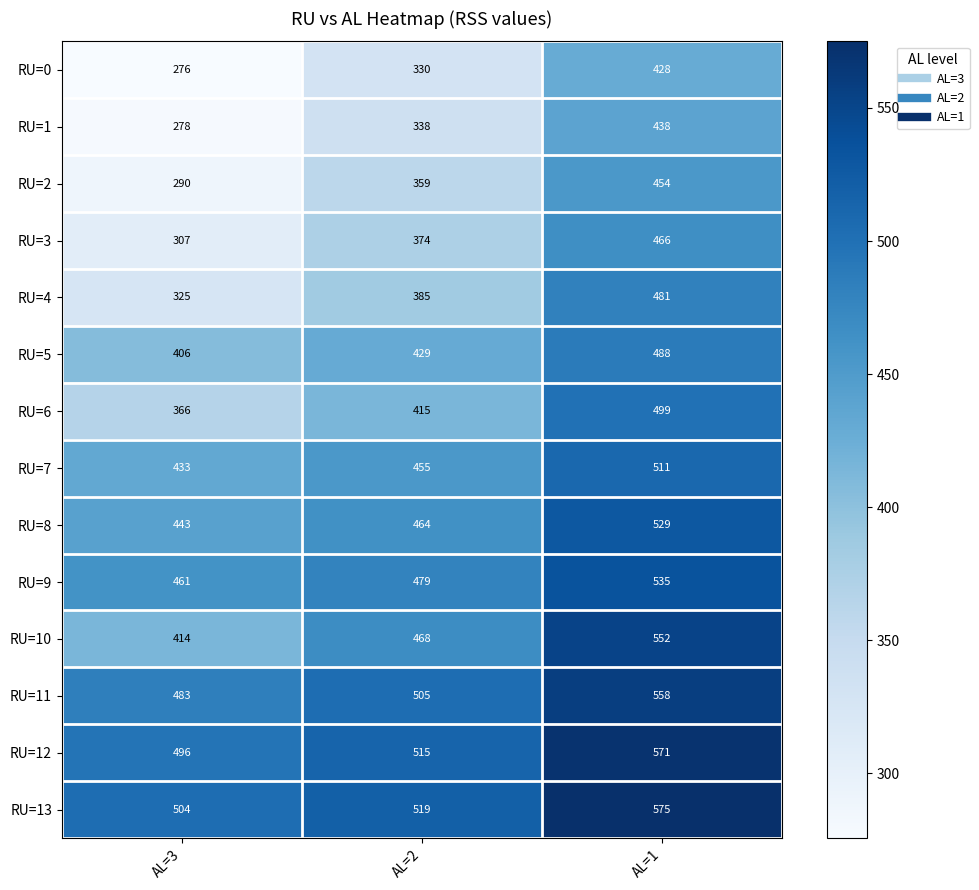

Between AL=3 and AL=2, which series saw the biggest shift?

RU=2